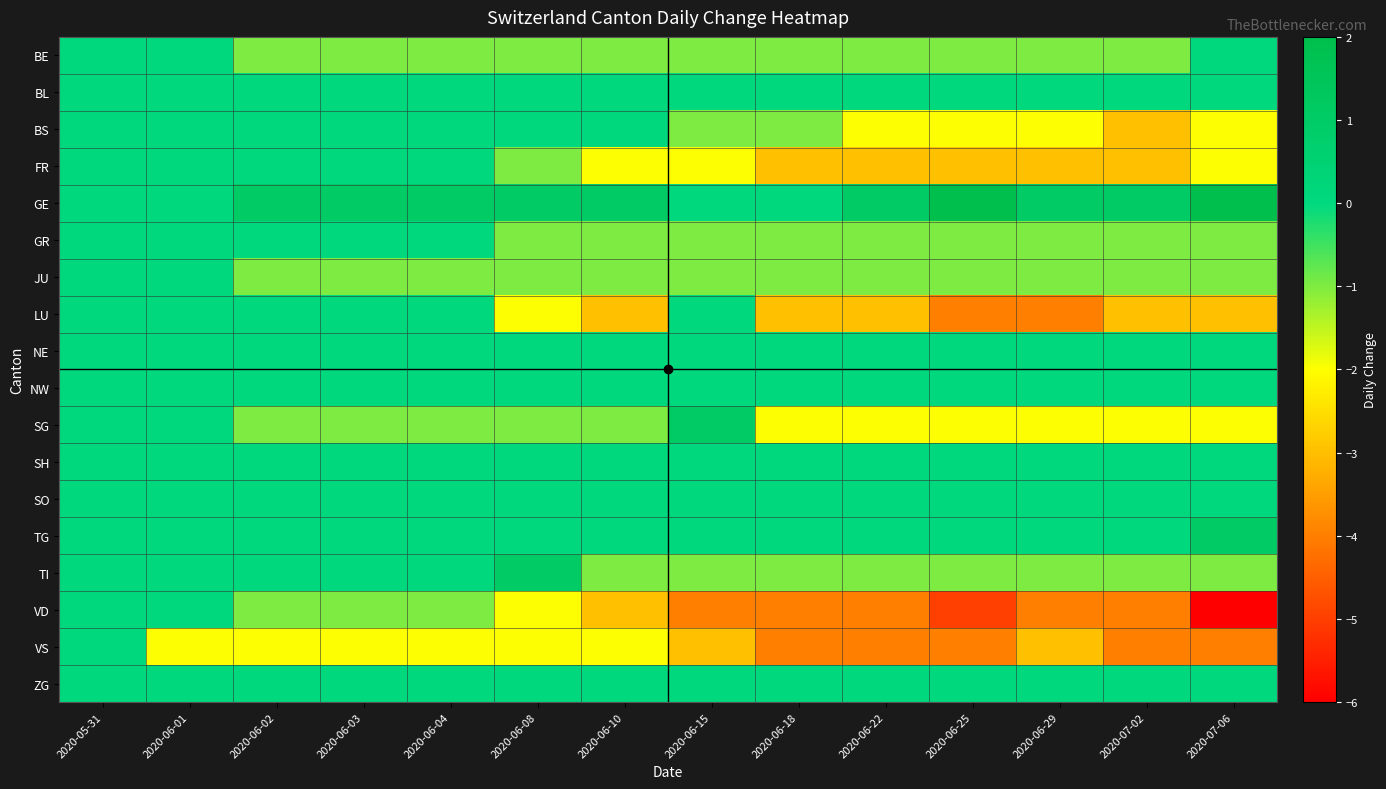

Which label corresponds to the largest value in the chart?

2020-06-25